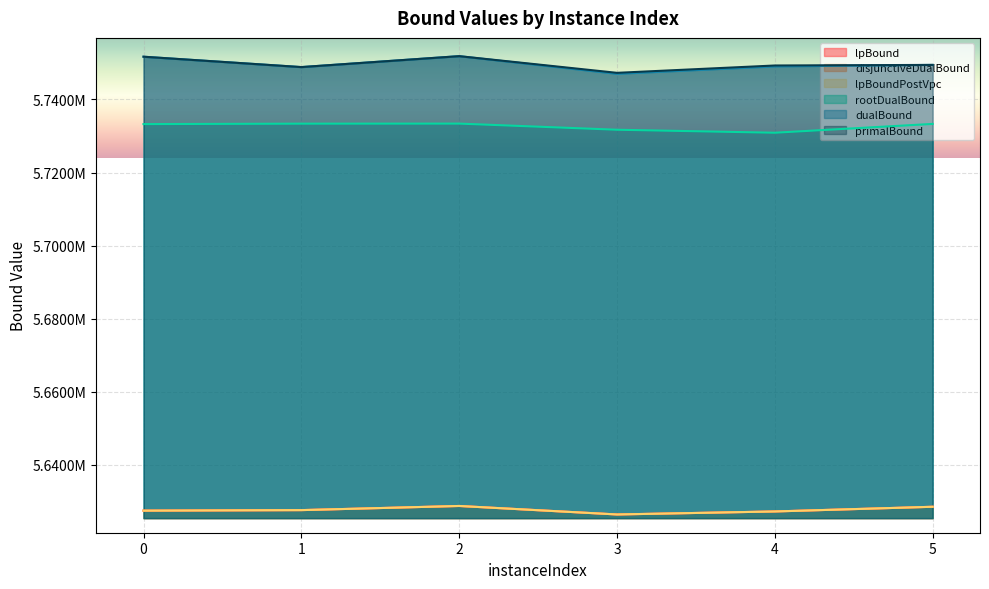

What are all the series names shown in the legend?

lpBound, disjunctiveDualBound, lpBoundPostVpc, rootDualBound, dualBound, primalBound